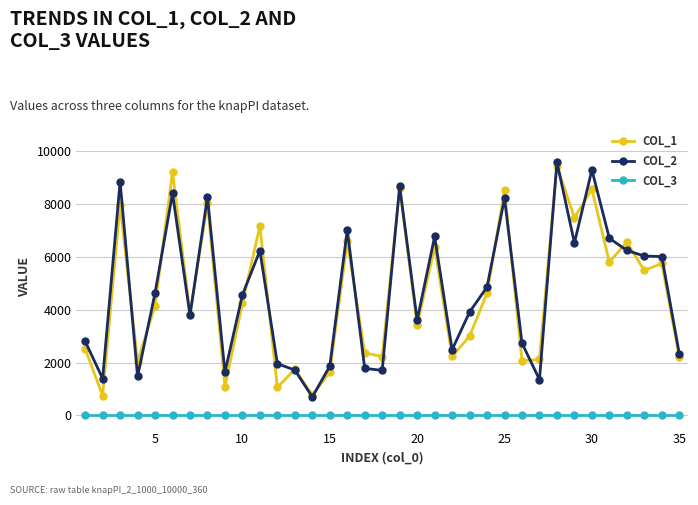

True or false: COL_2 and COL_3 intersect in this chart.

False